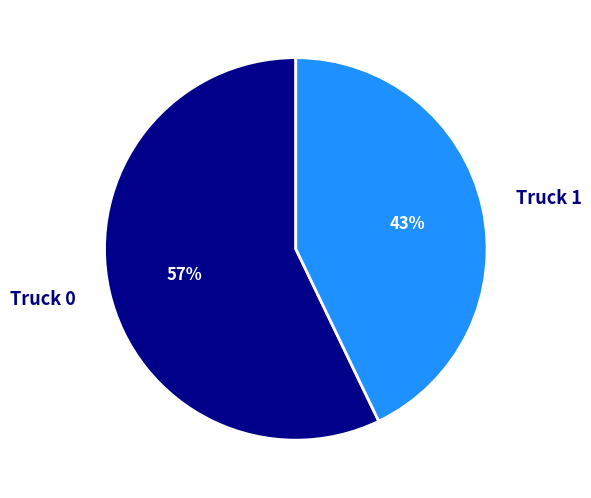

Count the number of slices in the pie.

2